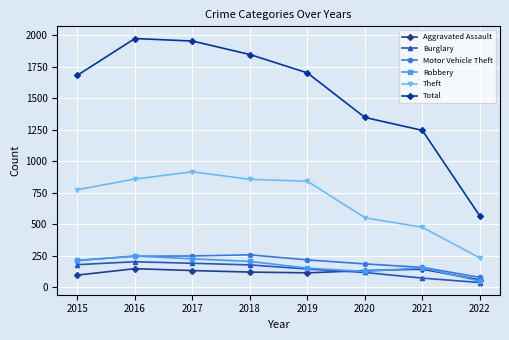

The value of Motor Vehicle Theft at 2016 is 369. True or false?

False